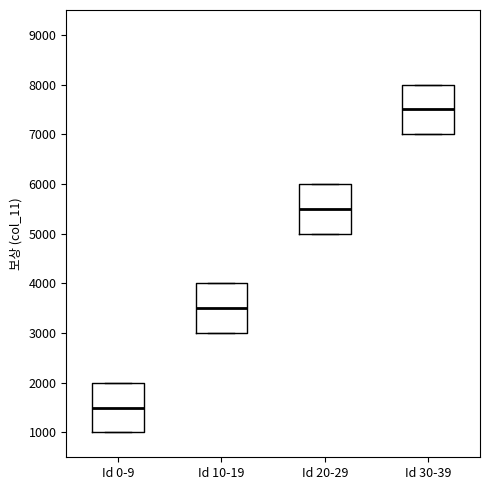

Reading left to right, read every box against the y-axis: the position of its median line, the range the box covers, and the ends of its whiskers. The values are not printed on the chart, so give them approximately, as read against the axis.

Id 0-9: median 1500, box 1000 to 2000, whiskers 1000 to 2000
Id 10-19: median 3500, box 3000 to 4000, whiskers 3000 to 4000
Id 20-29: median 5500, box 5000 to 6000, whiskers 5000 to 6000
Id 30-39: median 7500, box 7000 to 8000, whiskers 7000 to 8000